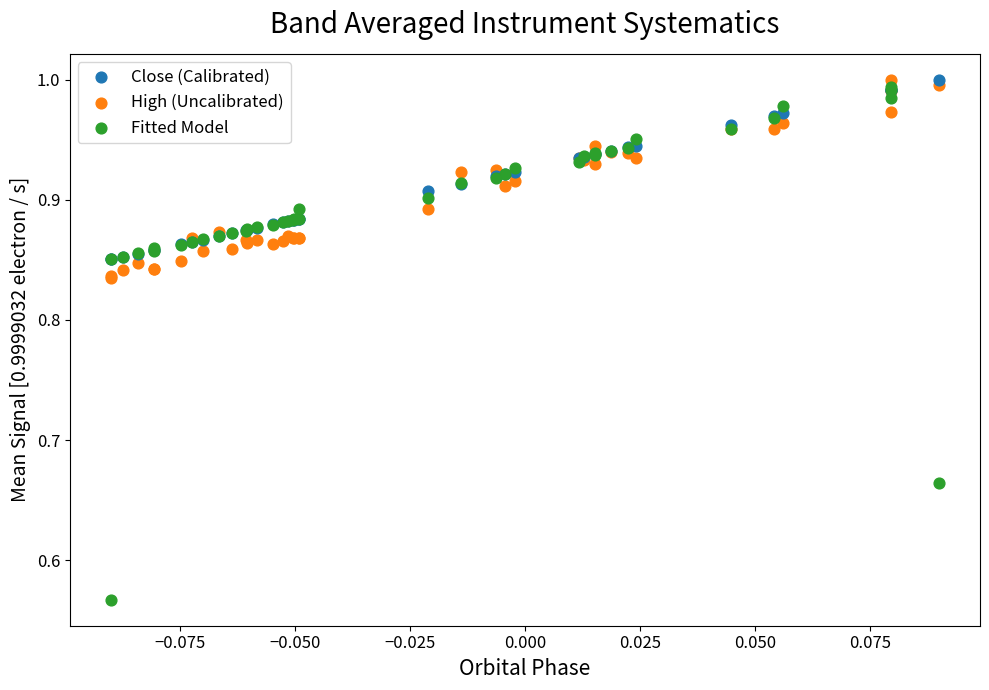

Which series reaches the minimum Y coordinate?

Fitted Model